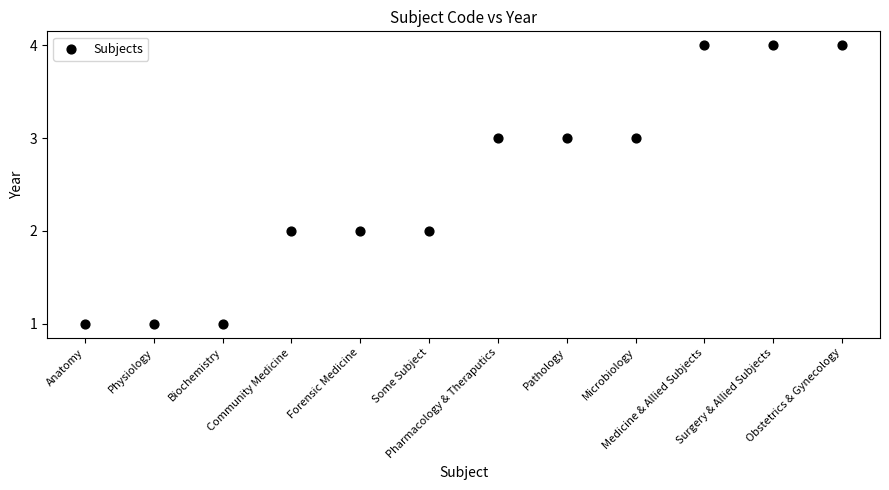

What is the range of Y values (max minus min)?

3